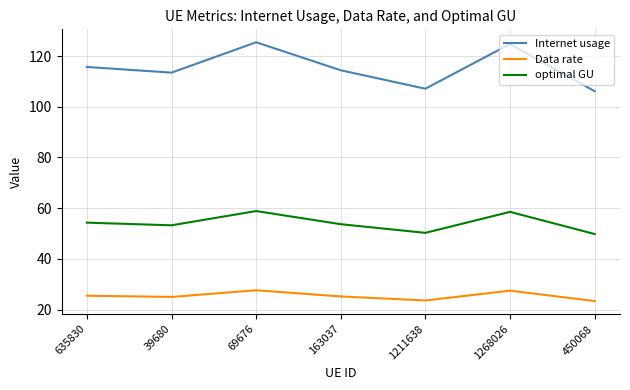

True or false: optimal GU and Data rate cross at least once.

False